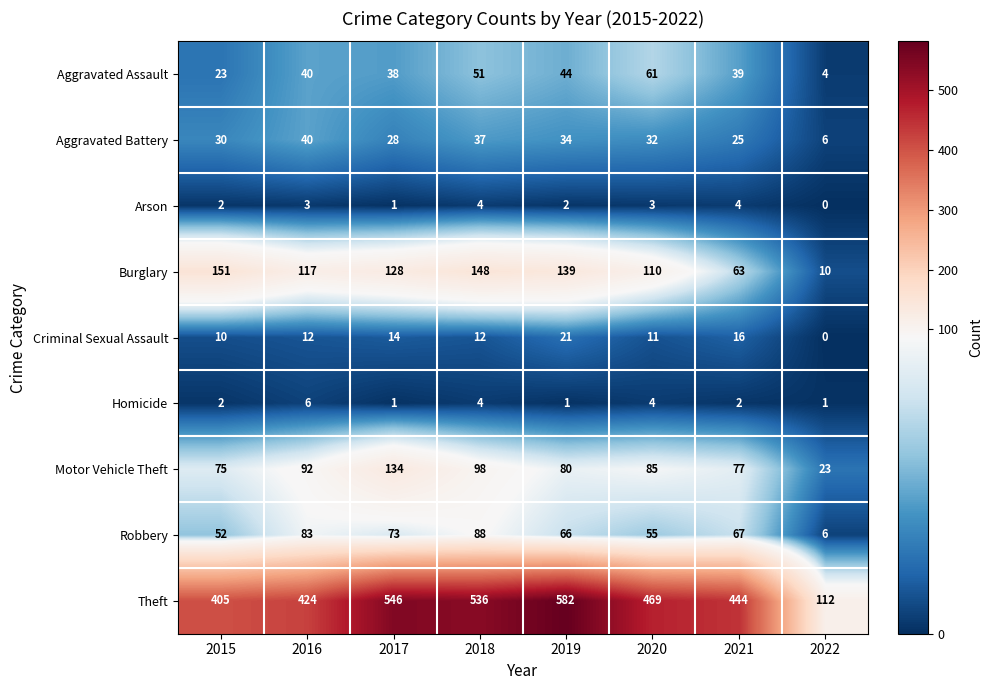

What is the greatest value displayed?

582